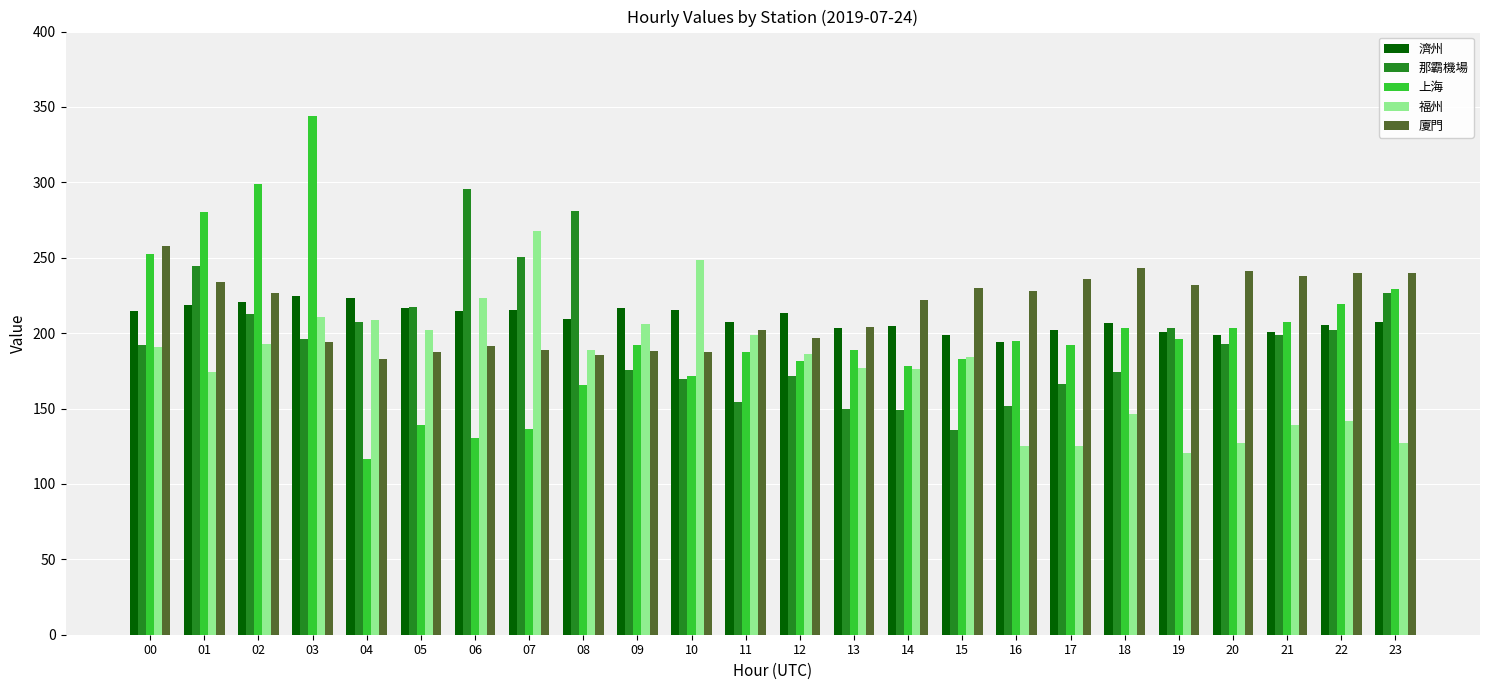

Which series has the largest total across all categories?

廈門